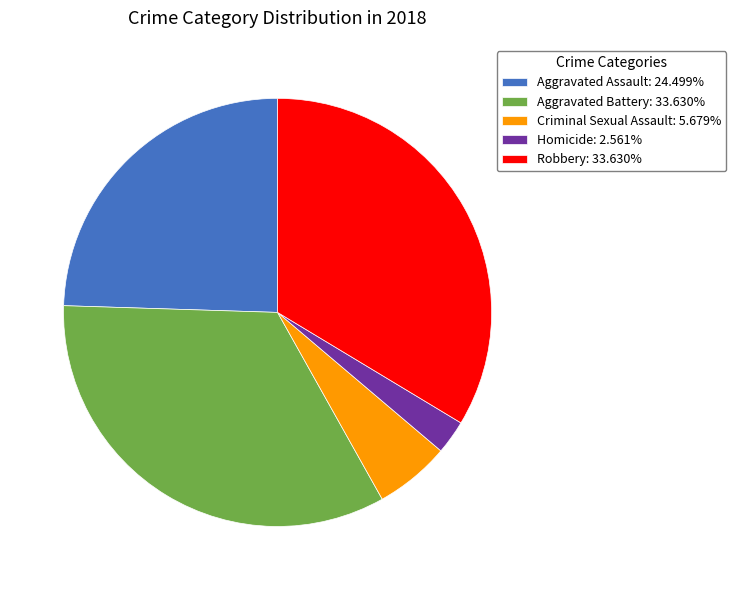

Is the sum of Criminal Sexual Assault: 5.679% and Aggravated Battery: 33.630% greater than half?

No